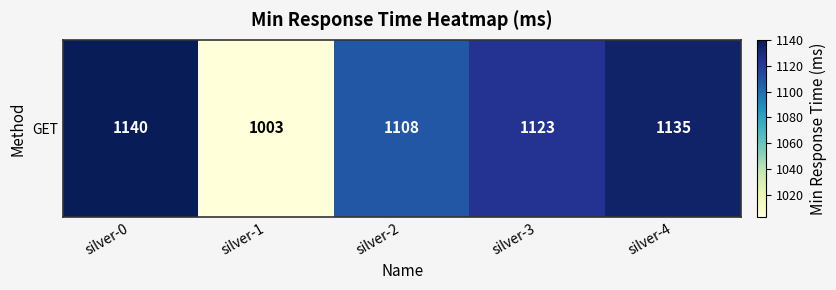

Rank the categories by value from highest to lowest.

silver-0, silver-4, silver-3, silver-2, silver-1